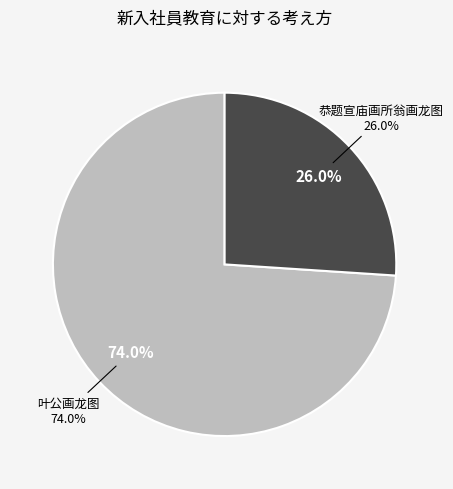

Which category has the biggest portion of the pie?

叶公画龙图